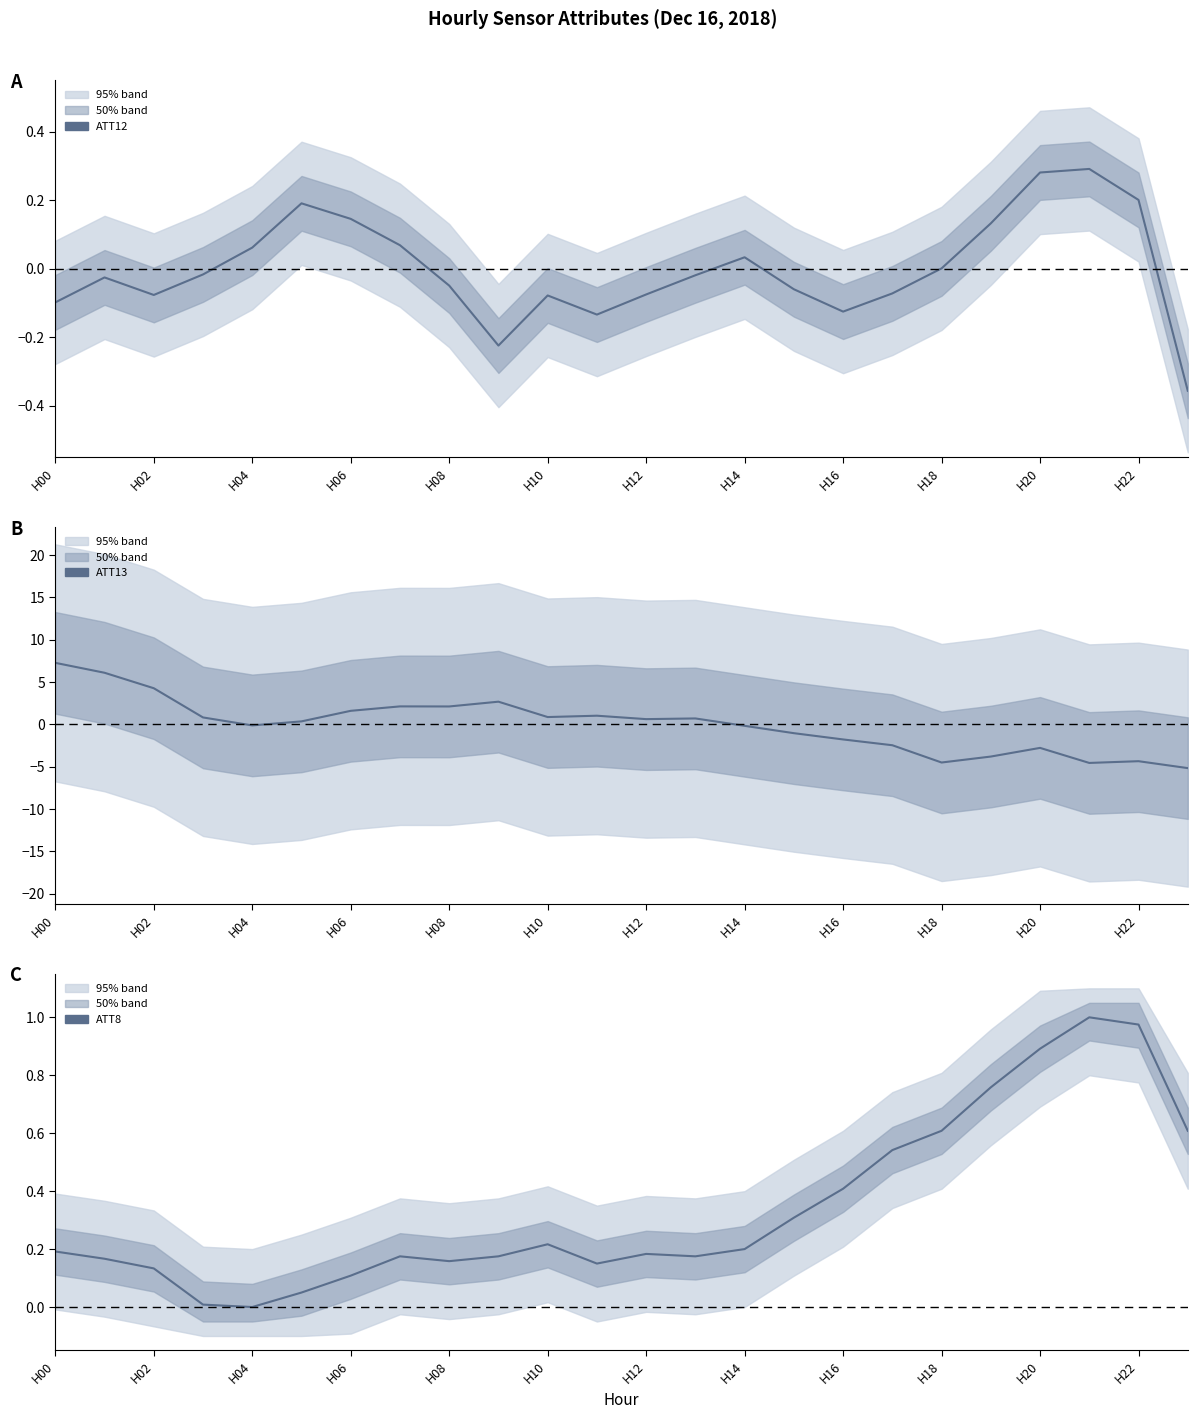

The value of ATT8 (normalized) at H06 is 0.1. True or false?

False